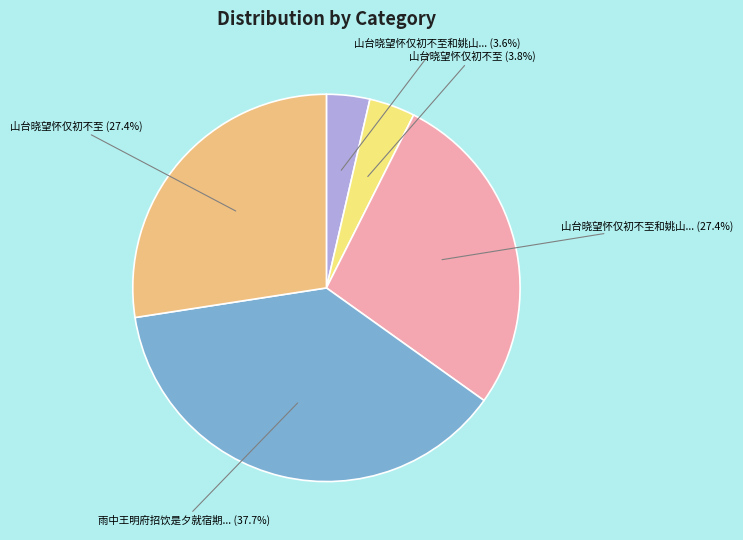

Is there a majority slice in this chart?

No